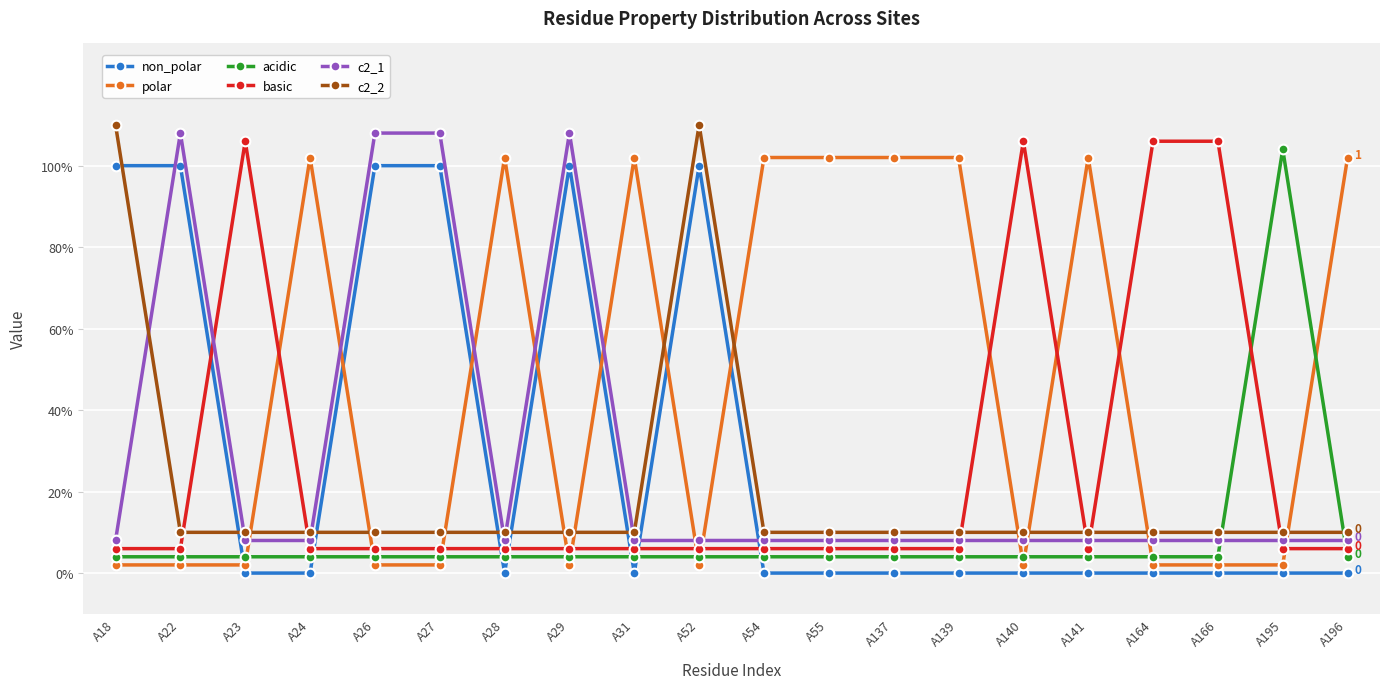

Reading right to left, extract all data points from this chart.

non_polar: 0.0	0.0	0.0	0.0	0.0	0.0	0.0	0.0	0.0	0.0	1.0	0.0	1.0	0.0	1.0	1.0	0.0	0.0	1.0	1.0
polar: 1.0	0.0	0.0	0.0	1.0	0.0	1.0	1.0	1.0	1.0	0.0	1.0	0.0	1.0	0.0	0.0	1.0	0.0	0.0	0.0
acidic: 0.0	1.0	0.0	0.0	0.0	0.0	0.0	0.0	0.0	0.0	0.0	0.0	0.0	0.0	0.0	0.0	0.0	0.0	0.0	0.0
basic: 0.1	0.1	1.1	1.1	0.1	1.1	0.1	0.1	0.1	0.1	0.1	0.1	0.1	0.1	0.1	0.1	0.1	1.1	0.1	0.1
c2_1: 0.1	0.1	0.1	0.1	0.1	0.1	0.1	0.1	0.1	0.1	0.1	0.1	1.1	0.1	1.1	1.1	0.1	0.1	1.1	0.1
c2_2: 0.1	0.1	0.1	0.1	0.1	0.1	0.1	0.1	0.1	0.1	1.1	0.1	0.1	0.1	0.1	0.1	0.1	0.1	0.1	1.1